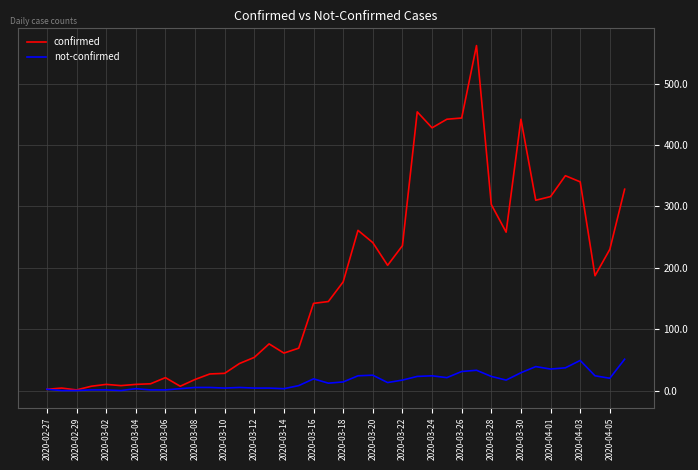

Which series has the largest total across all categories?

confirmed